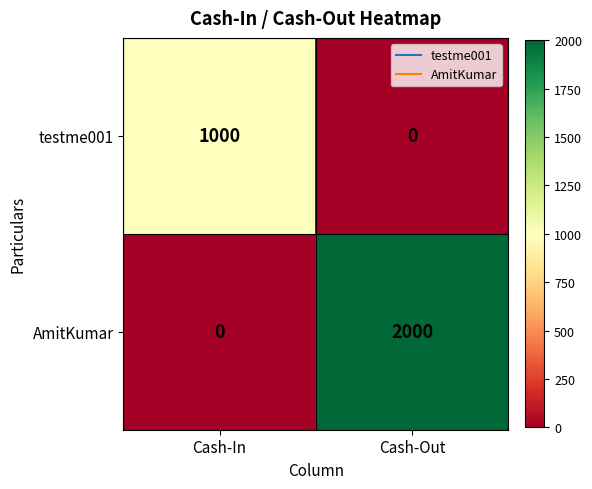

Which category has the highest value in the AmitKumar series?

Cash-Out